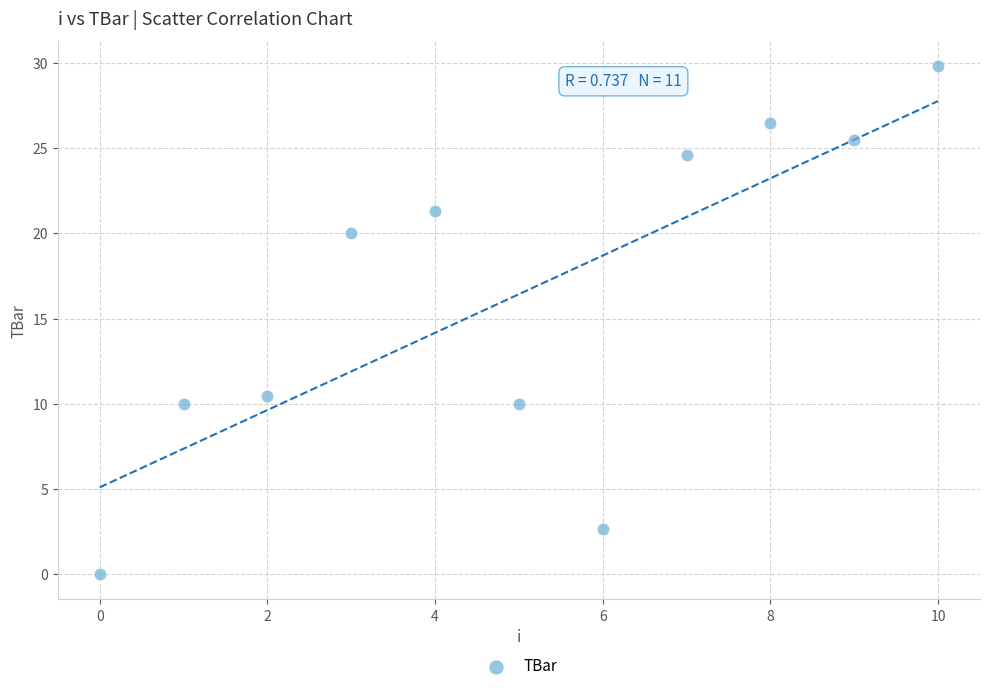

What Y value in the scatter plot is closest to 14?

10.4